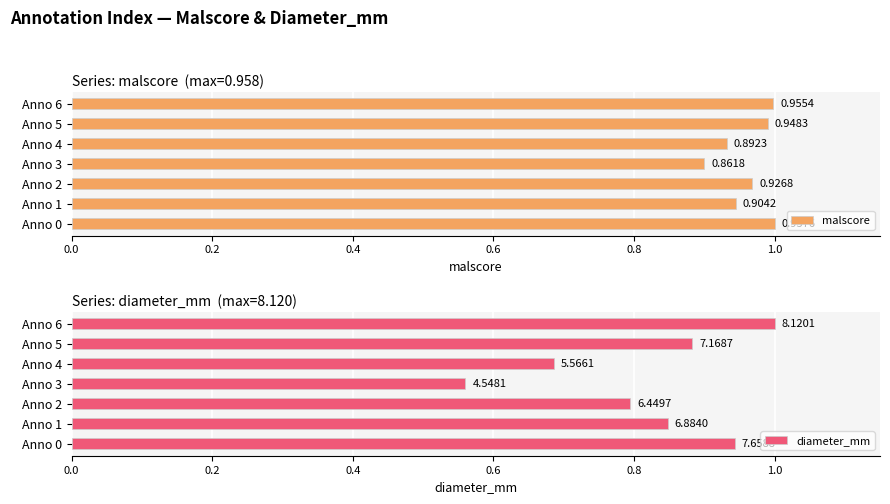

How many groups of bars are there?

7